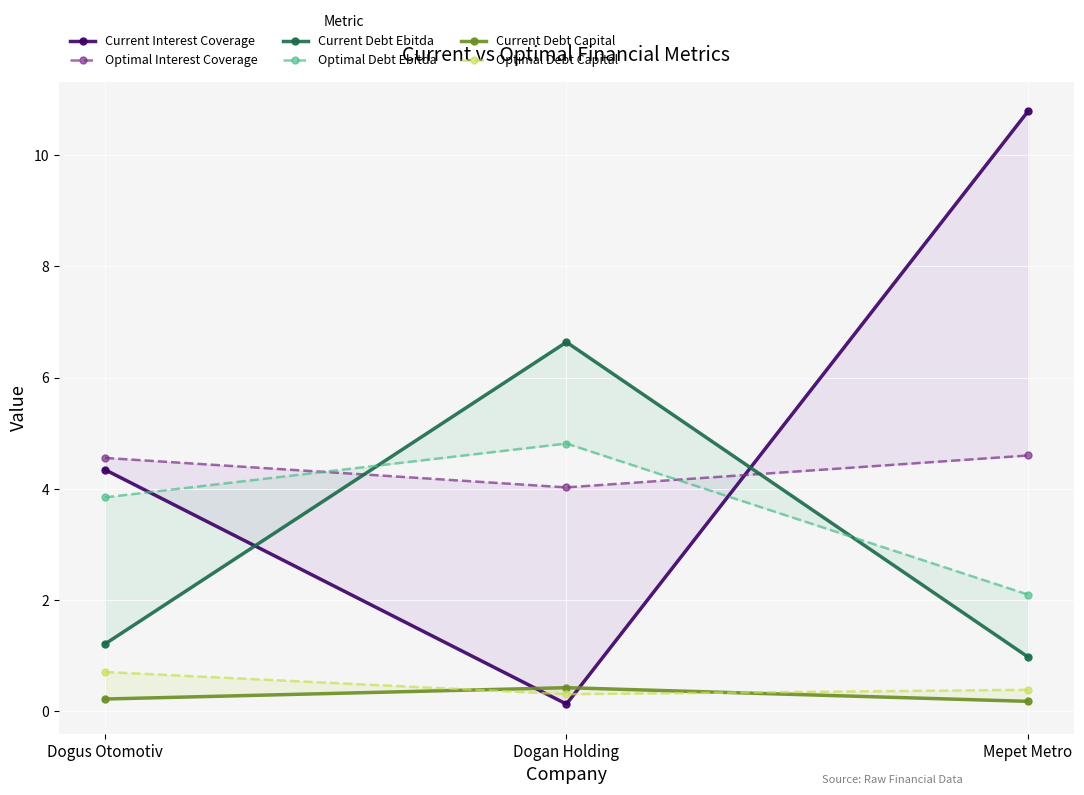

Reading left to right, transcribe all the data shown in this chart.

Current Interest Coverage: Dogus Otomotiv=4.3	Dogan Holding=0.1	Mepet Metro=10.8
Optimal Interest Coverage: Dogus Otomotiv=4.6	Dogan Holding=4.0	Mepet Metro=4.6
Current Debt Ebitda: Dogus Otomotiv=1.2	Dogan Holding=6.6	Mepet Metro=1.0
Optimal Debt Ebitda: Dogus Otomotiv=3.8	Dogan Holding=4.8	Mepet Metro=2.1
Current Debt Capital: Dogus Otomotiv=0.2	Dogan Holding=0.4	Mepet Metro=0.2
Optimal Debt Capital: Dogus Otomotiv=0.7	Dogan Holding=0.3	Mepet Metro=0.4